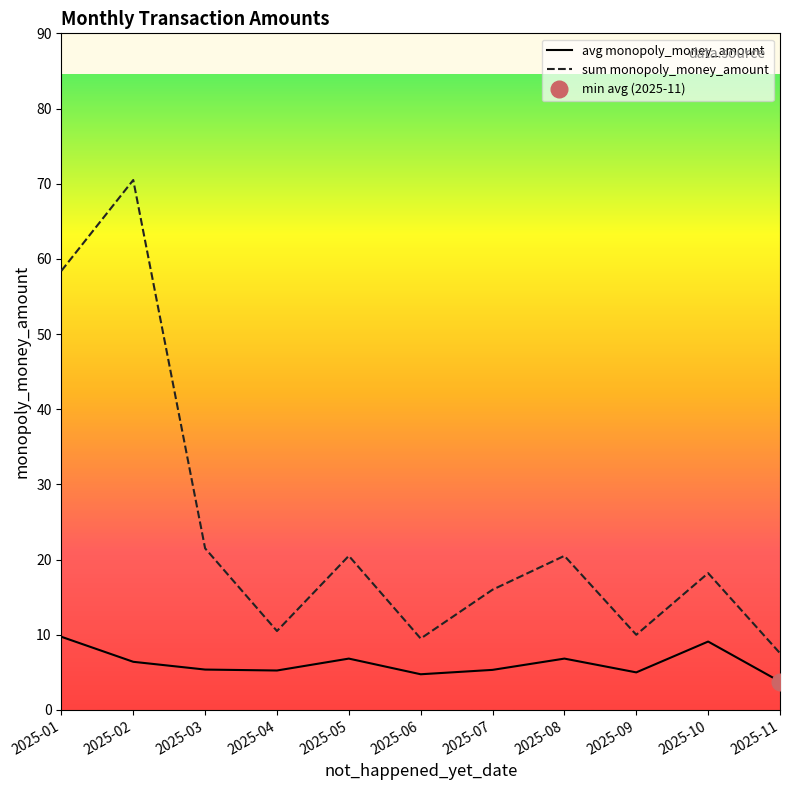

Is the value of avg monopoly_money_amount at 2025-02 greater than the value of sum monopoly_money_amount at 2025-09?

No